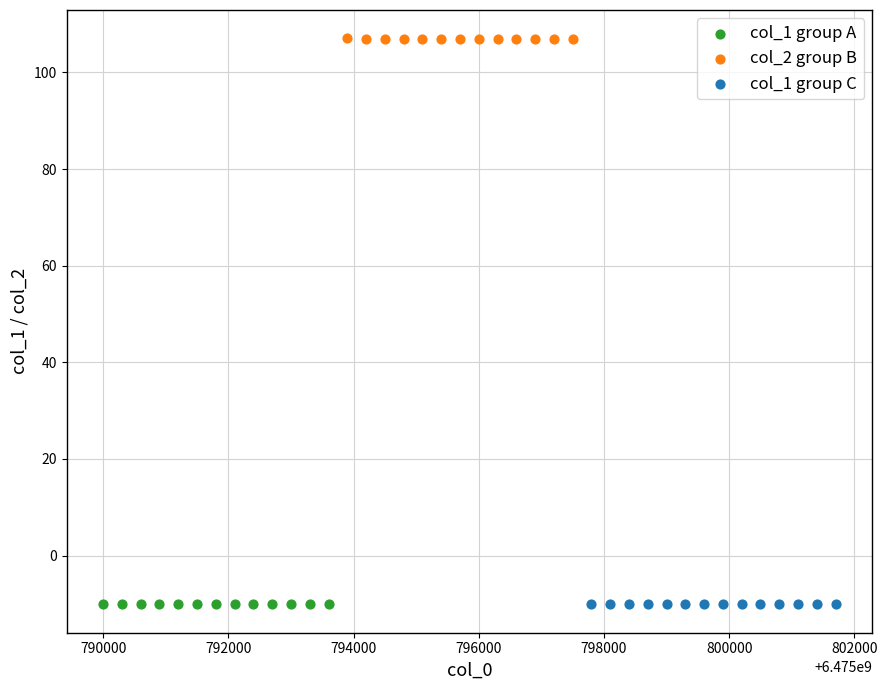

Which series has the widest spread of Y values?

col_2 group B